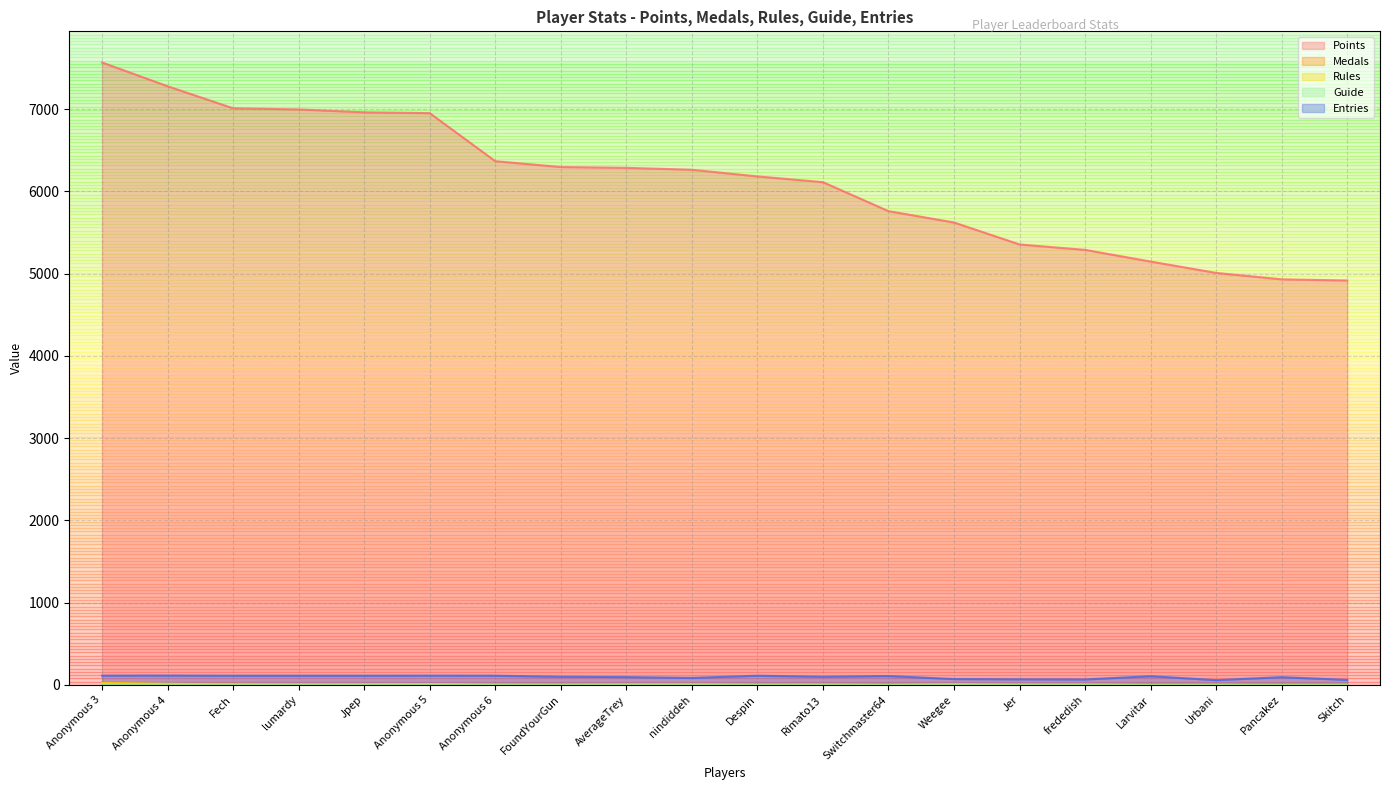

Which series ends up on top after the final intersection of Rules and Medals?

Rules